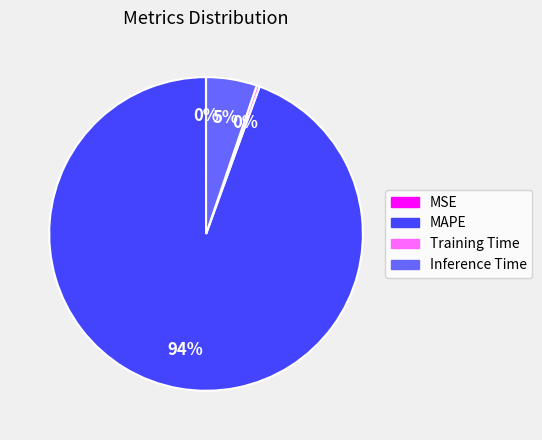

To the nearest percent, what is the average slice percentage?

25%